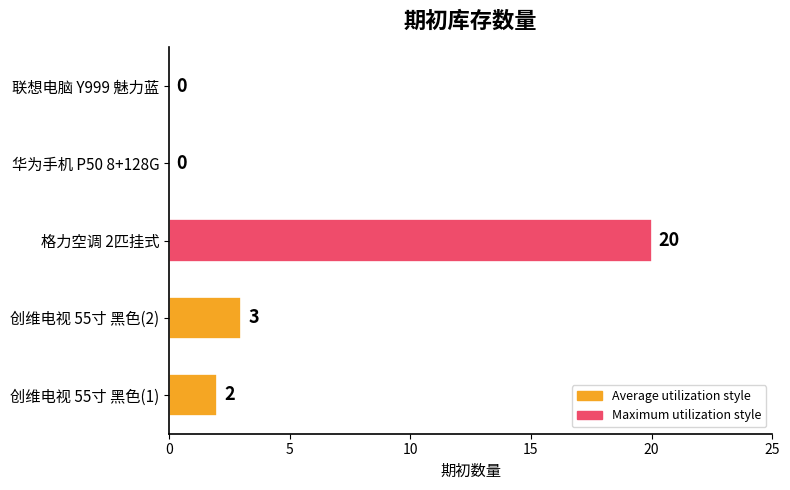

At which category does the chart reach its peak across all series?

格力空调 2匹挂式